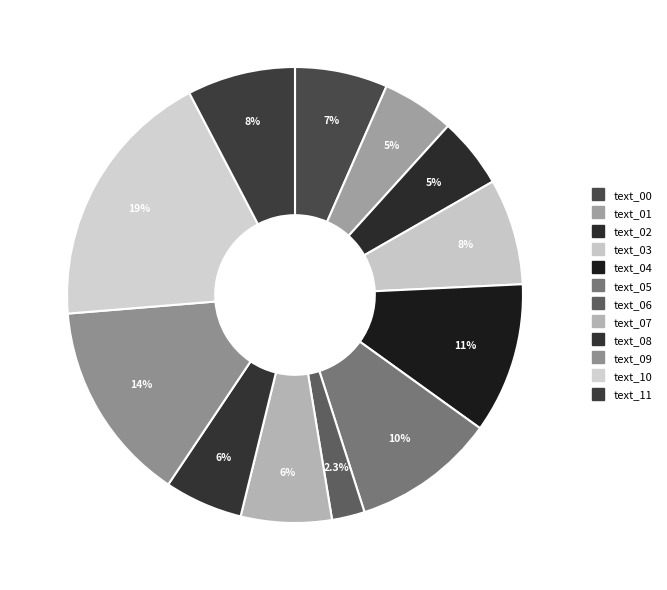

Which slice is the smallest?

text_06